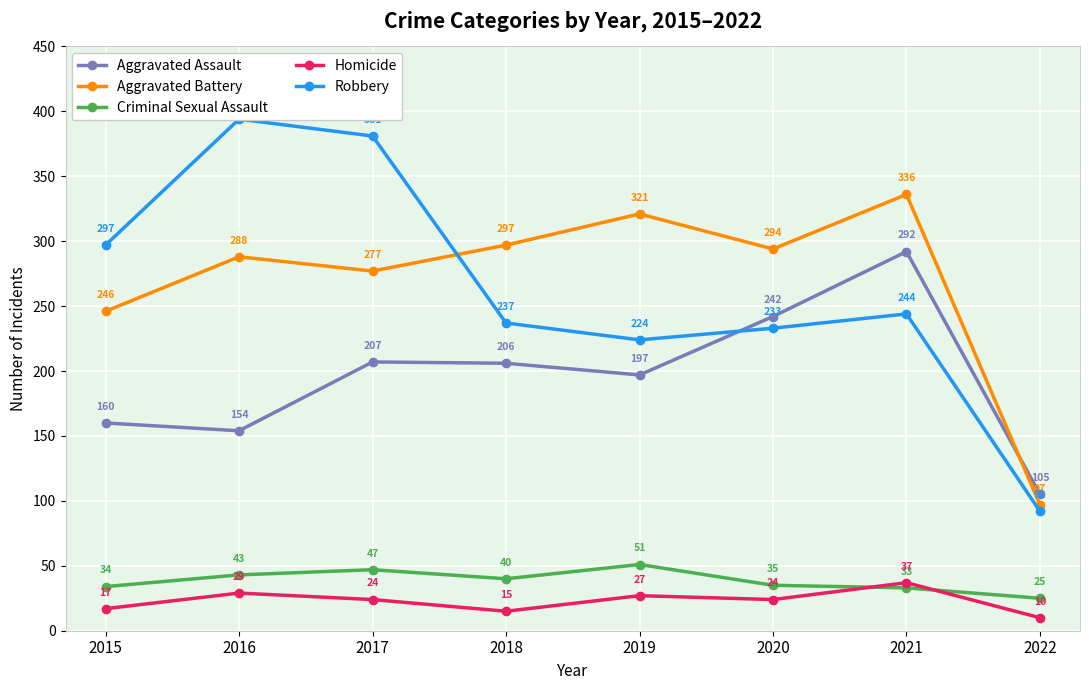

Reading left to right, what are all the values shown in this chart?

Aggravated Assault: 2015=160	2016=154	2017=207	2018=206	2019=197	2020=242	2021=292	2022=105
Aggravated Battery: 2015=246	2016=288	2017=277	2018=297	2019=321	2020=294	2021=336	2022=97
Criminal Sexual Assault: 2015=34	2016=43	2017=47	2018=40	2019=51	2020=35	2021=33	2022=25
Homicide: 2015=17	2016=29	2017=24	2018=15	2019=27	2020=24	2021=37	2022=10
Robbery: 2015=297	2016=394	2017=381	2018=237	2019=224	2020=233	2021=244	2022=92